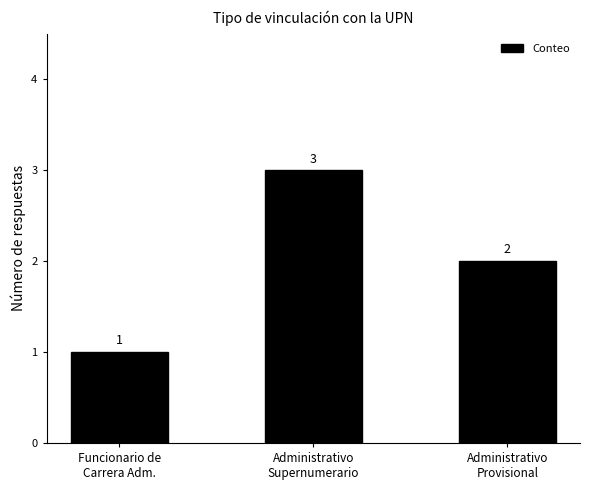

What is the label of the 2nd bar from the left?

Administrativo
Supernumerario